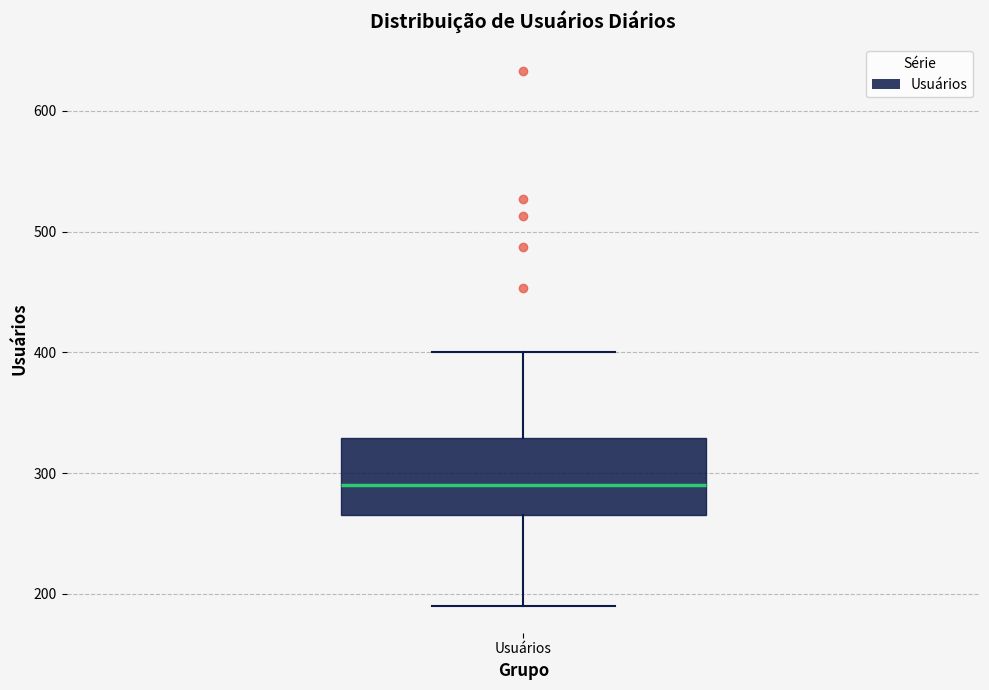

Read this box plot against the y-axis: the position of the median line, the range covered by the box, and the ends of both whiskers. The values are not printed on the chart, so give them approximately, as read against the axis.

median 290, box 270 to 330, whiskers 190 to 400